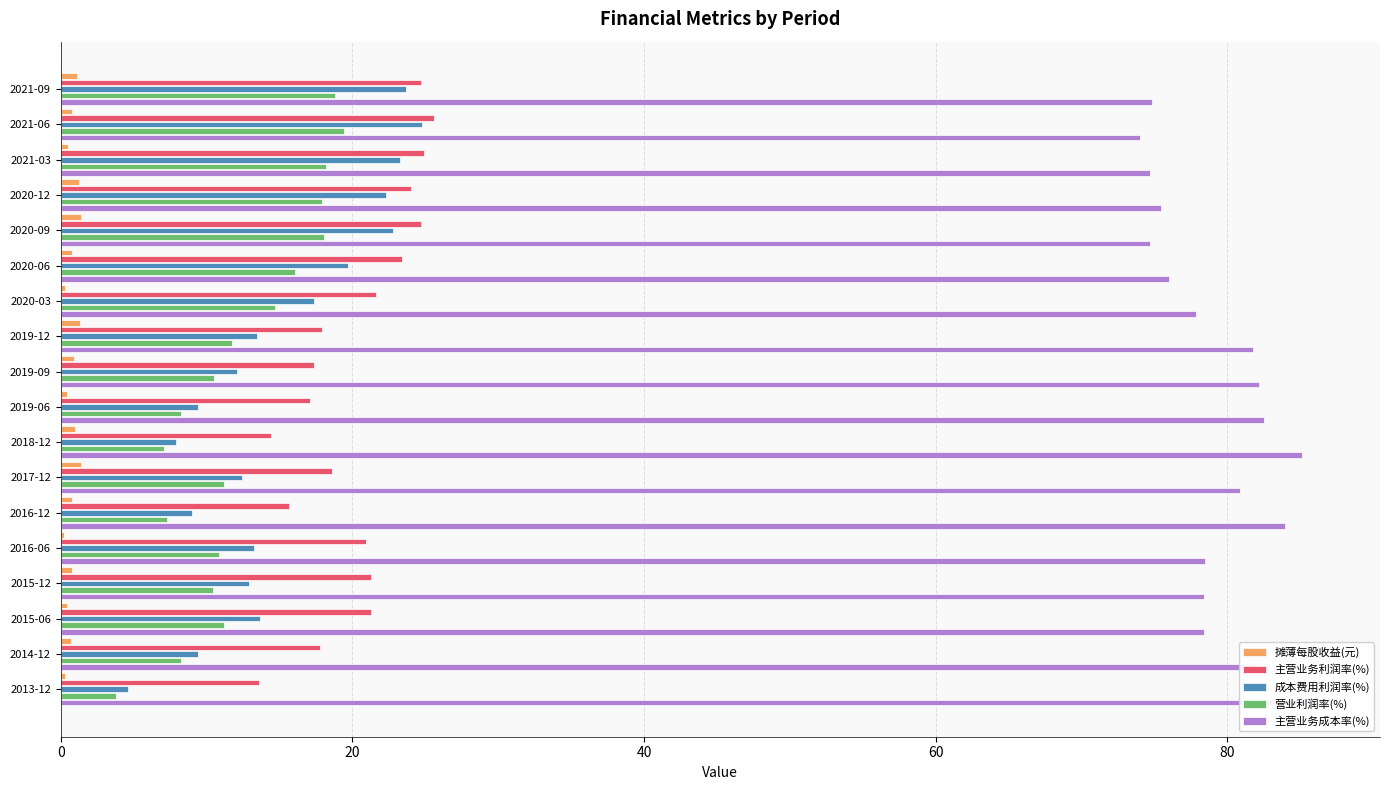

Is it true that 主营业务成本率(%) equals 126.8 at 2018-12?

False